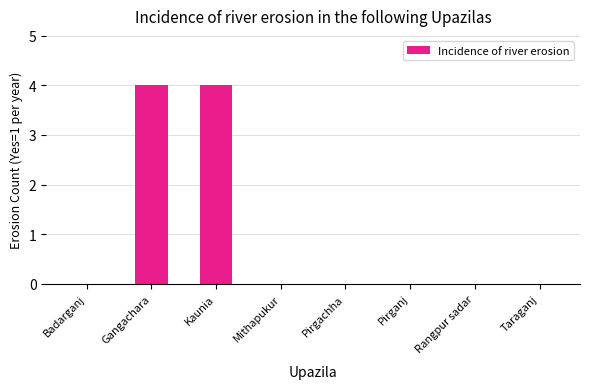

Is it true that the value at Badarganj is 0?

True